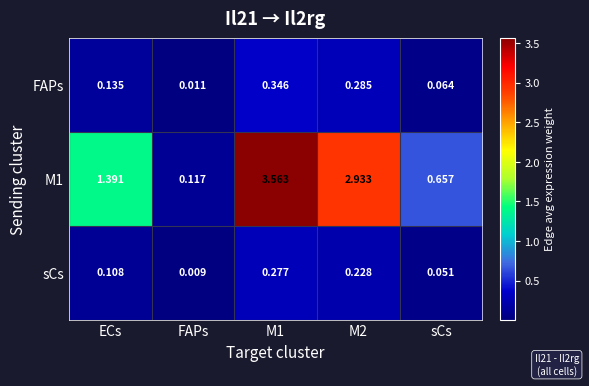

Which series has the largest total across all categories?

M1